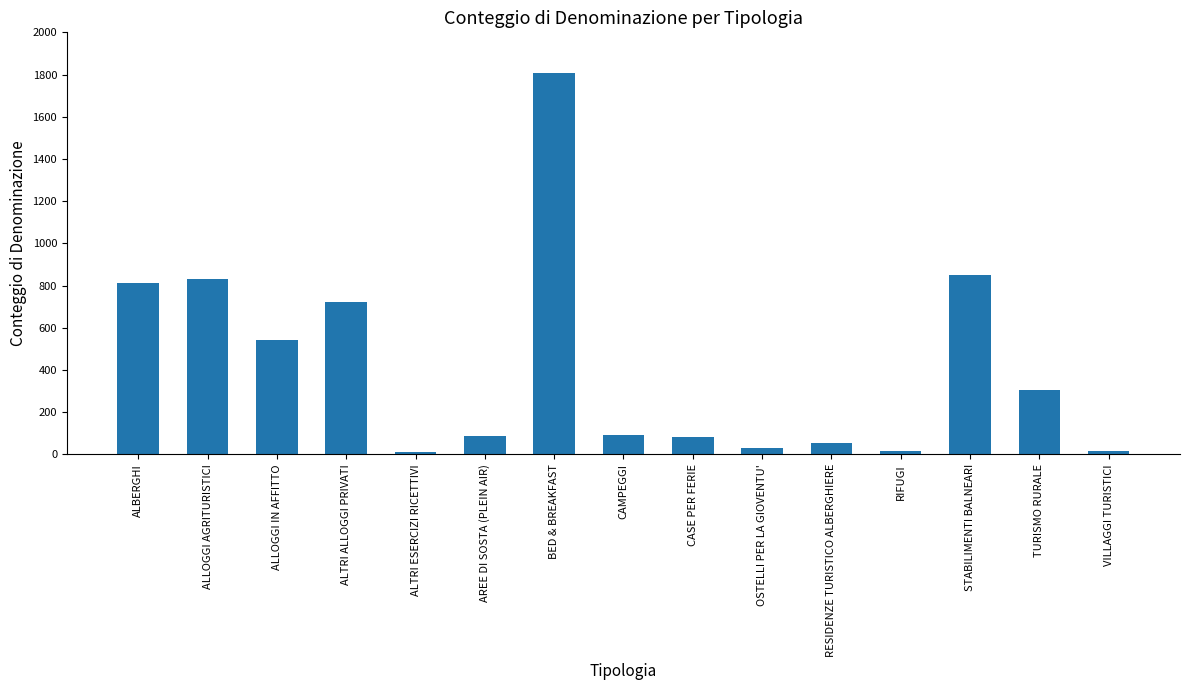

What is the maximum value shown in the chart?

1809